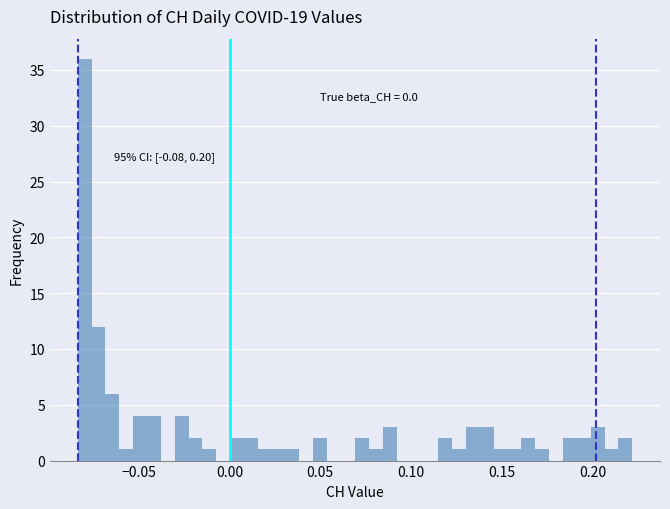

Around what value on the x-axis is the tallest bar? Give the approximate position of its centre, as read against the axis.

-0.080